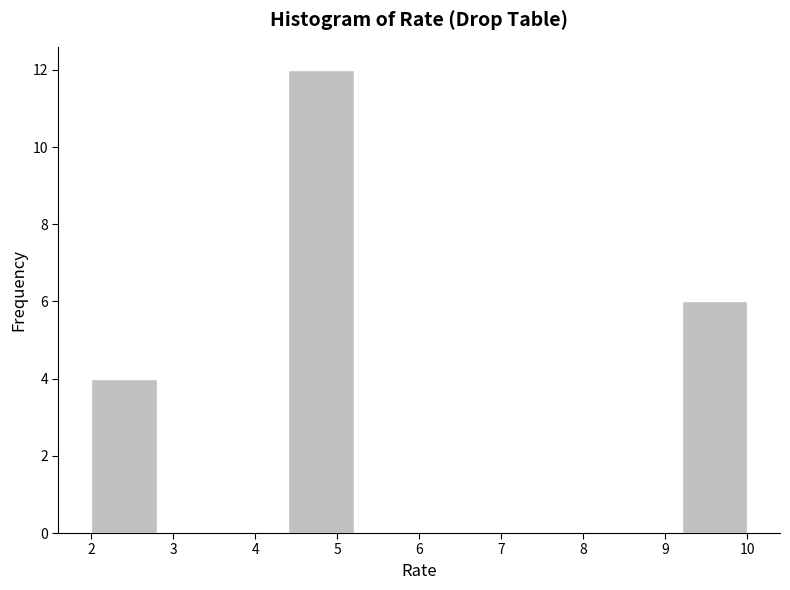

Reading left to right, list every bar in this chart as the range it spans on the x-axis followed by its height. The values are not printed on the chart, so give them approximately, as read against the axis.

2.0 to 2.8: 4
2.8 to 3.6: 0
3.6 to 4.4: 0
4.4 to 5.2: 12
5.2 to 6.0: 0
6.0 to 6.8: 0
6.8 to 7.6: 0
7.6 to 8.4: 0
8.4 to 9.2: 0
9.2 to 10.0: 6